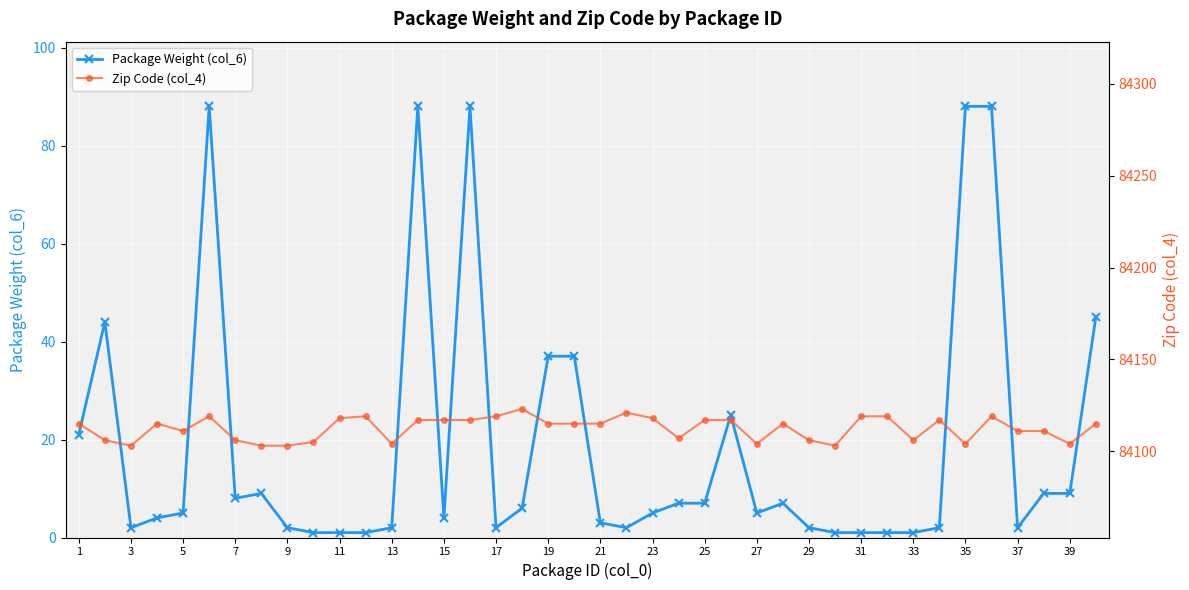

True or false: Package Weight (col_6) has more than 2 points higher than both neighbors.

True